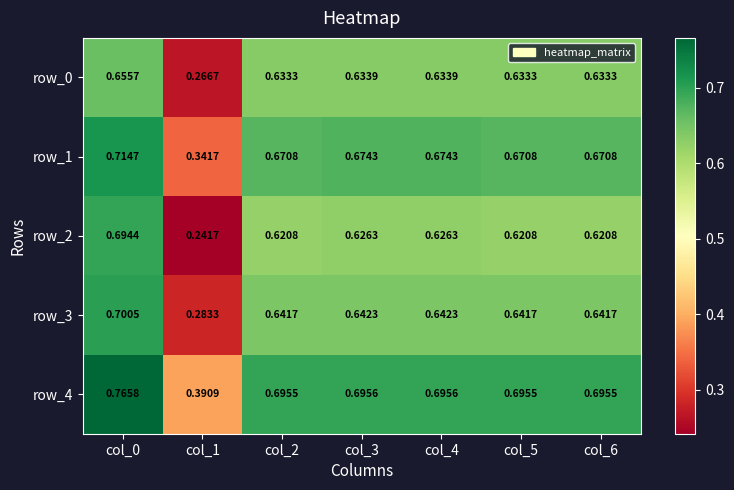

Reading left to right, transcribe all the data shown in this chart.

row_0: col_0=0.7	col_1=0.3	col_2=0.6	col_3=0.6	col_4=0.6	col_5=0.6	col_6=0.6
row_1: col_0=0.7	col_1=0.3	col_2=0.7	col_3=0.7	col_4=0.7	col_5=0.7	col_6=0.7
row_2: col_0=0.7	col_1=0.2	col_2=0.6	col_3=0.6	col_4=0.6	col_5=0.6	col_6=0.6
row_3: col_0=0.7	col_1=0.3	col_2=0.6	col_3=0.6	col_4=0.6	col_5=0.6	col_6=0.6
row_4: col_0=0.8	col_1=0.4	col_2=0.7	col_3=0.7	col_4=0.7	col_5=0.7	col_6=0.7